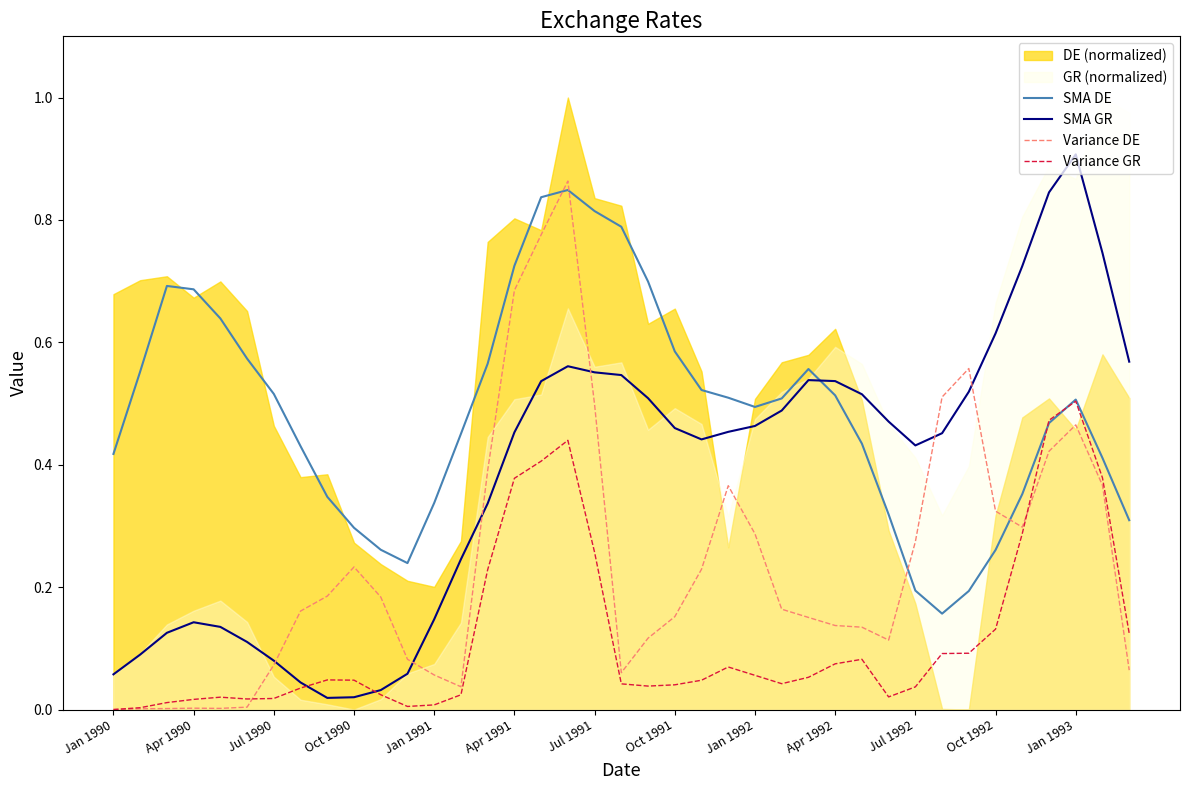

The Variance DE series shows 0.5 at Jul 1991. True or false?

True